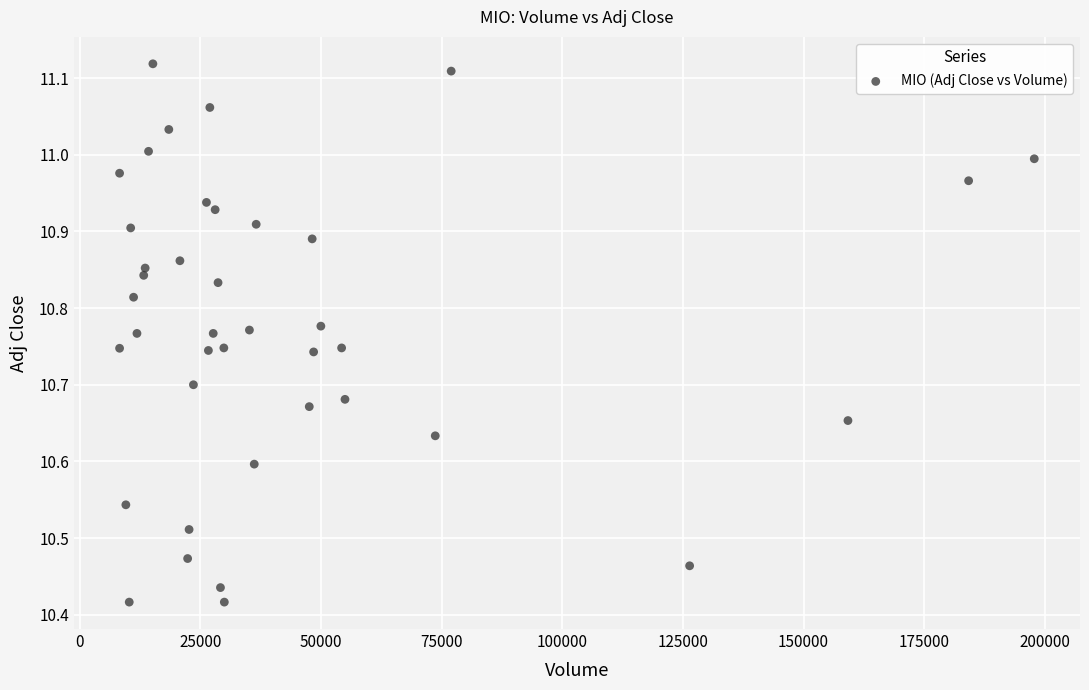

What is the range of Y values (max minus min)?

0.7